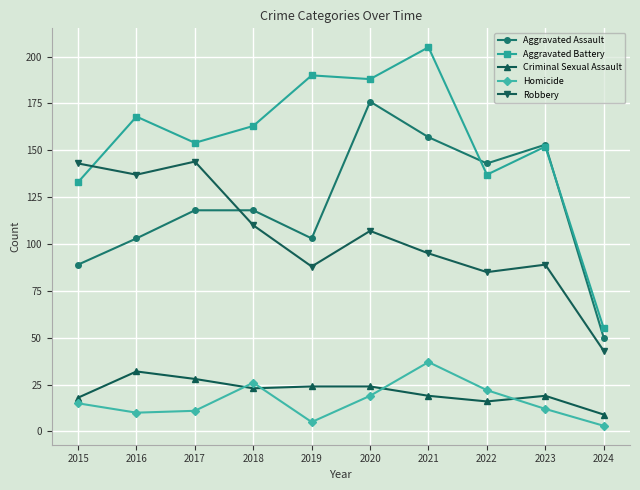

What is the maximum value for Criminal Sexual Assault?

32